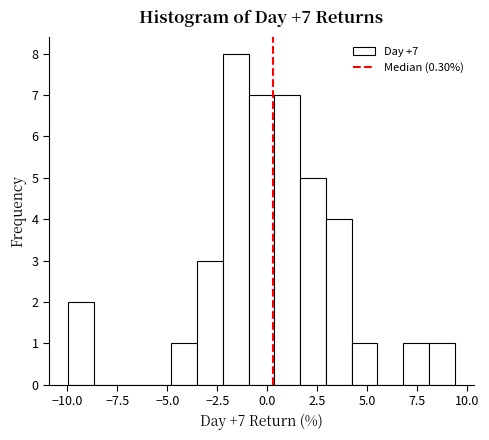

Around what value on the x-axis is the tallest bar? Give the approximate position of its centre, as read against the axis.

-1.5